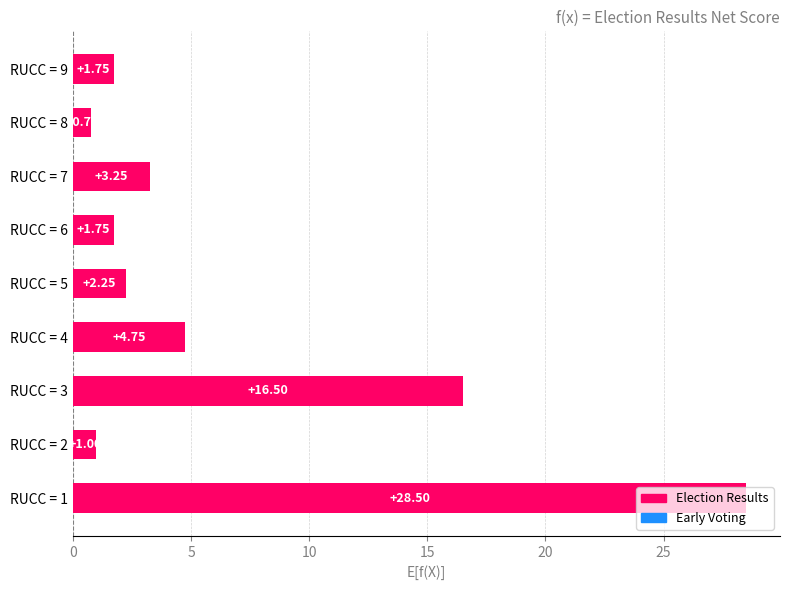

What is the ratio of the value at RUCC = 3 to the value at RUCC = 7?

5.1